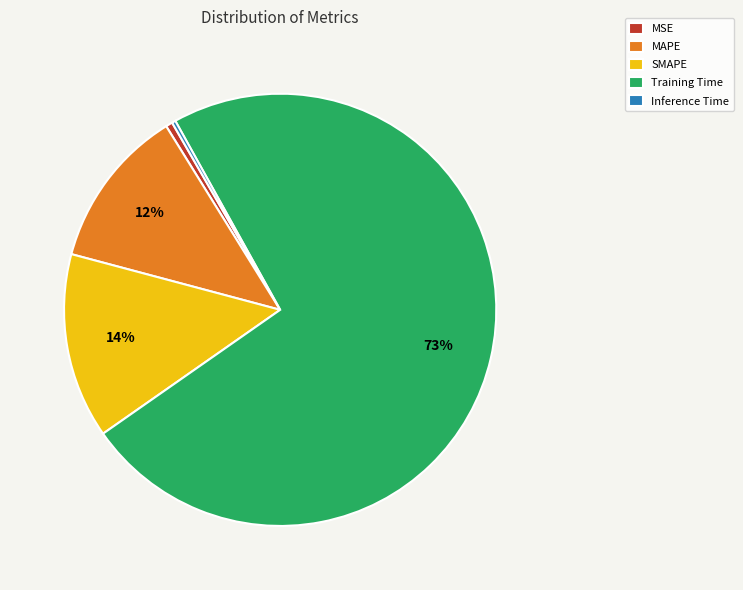

Is it true that MAPE is 21% of the pie?

False